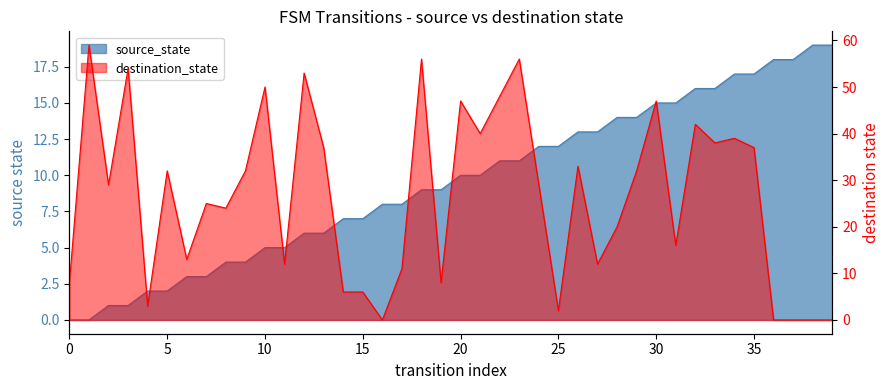

Is it true that source_state equals 6 at 12?

True